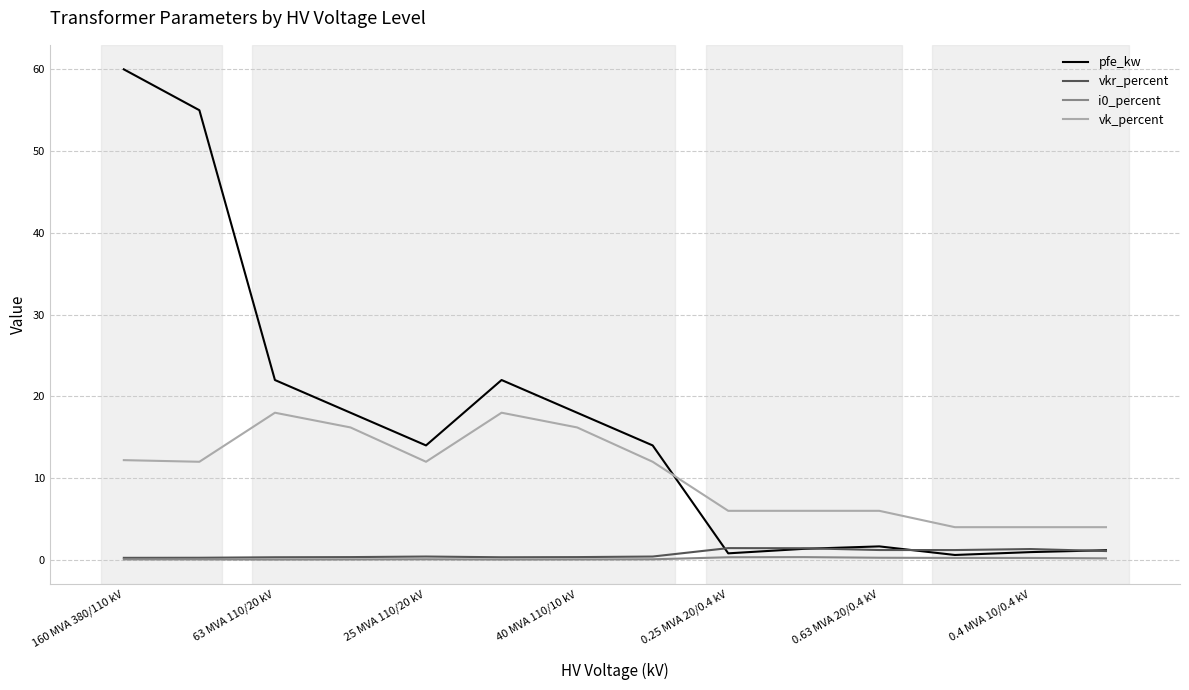

What is the greatest value displayed?

60.0